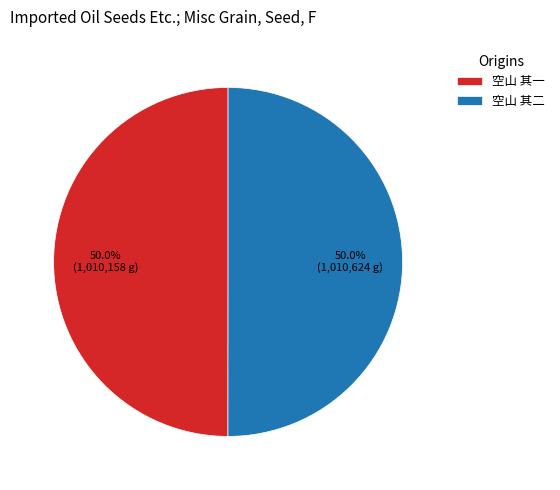

What is the ratio of the value at 空山 其二 to the value at 空山 其一?

1.0